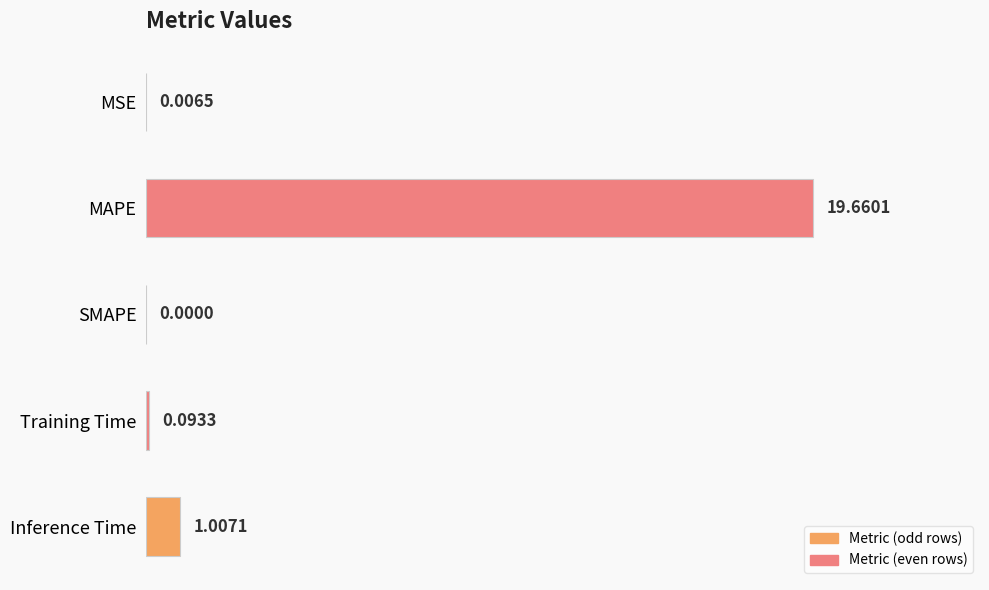

Which label corresponds to the largest value in the chart?

MAPE